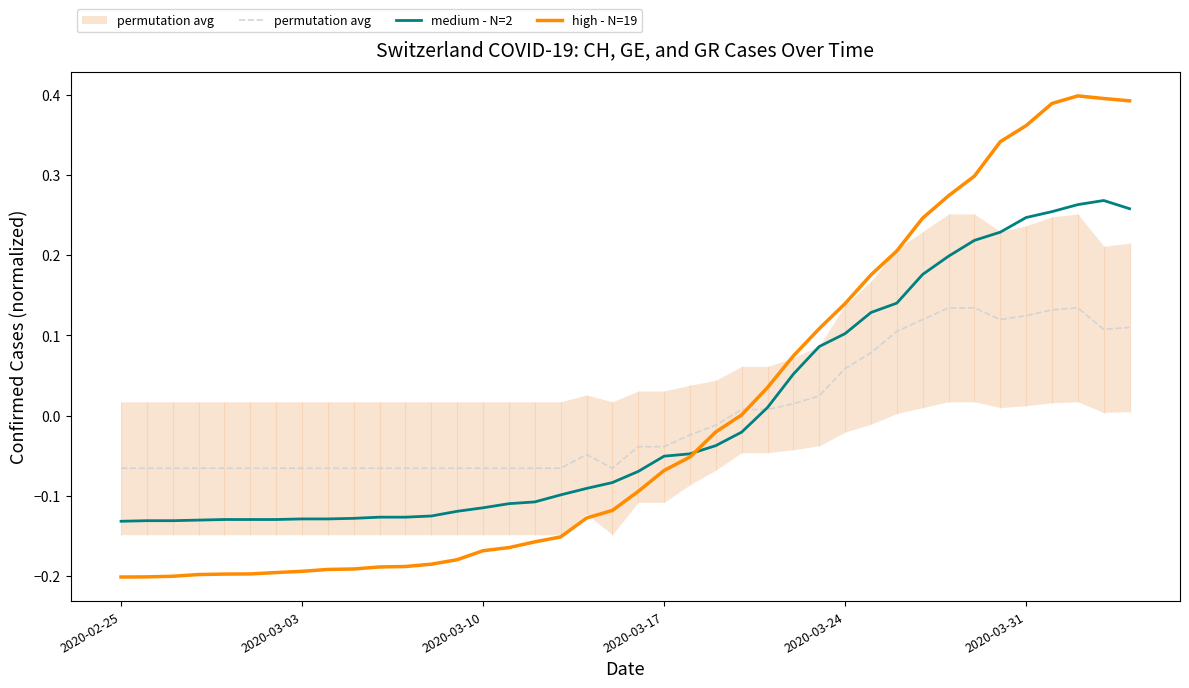

Is this an area chart (filled region under the line)?

No